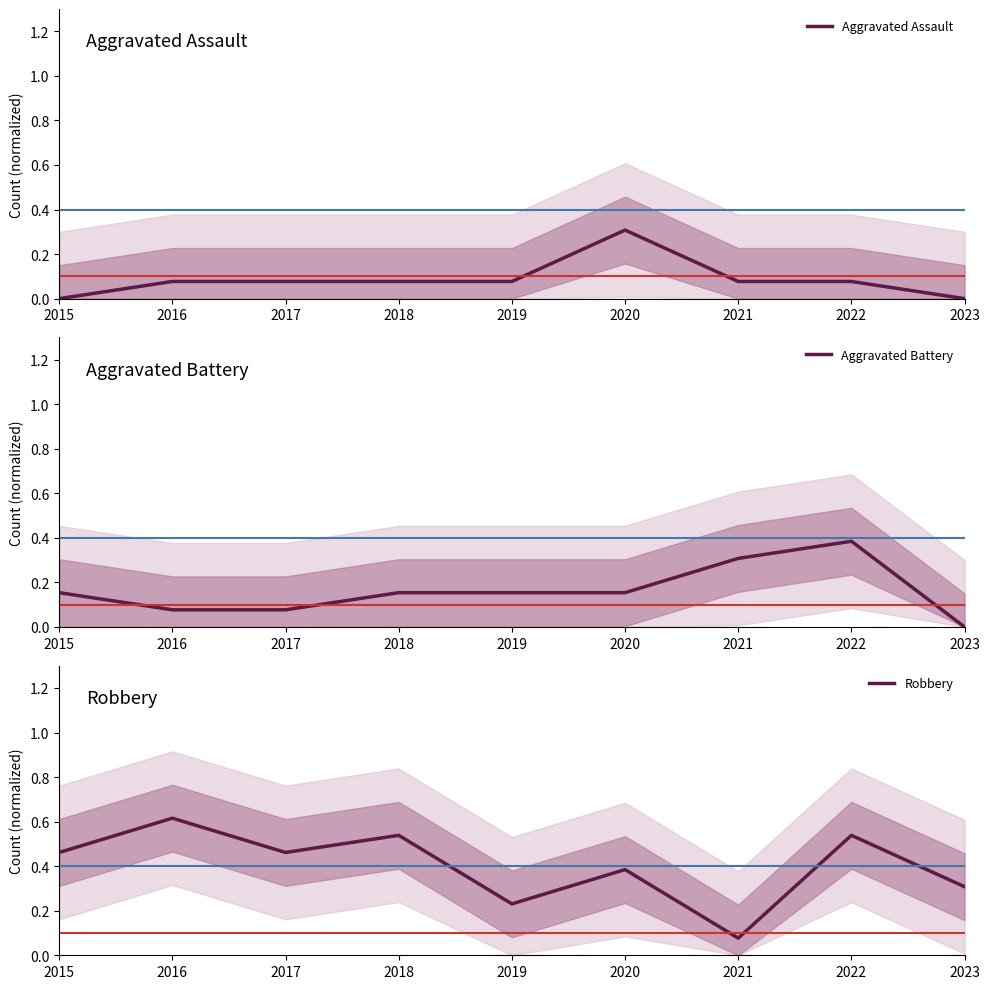

At which category is the sum across all series the highest?

2022